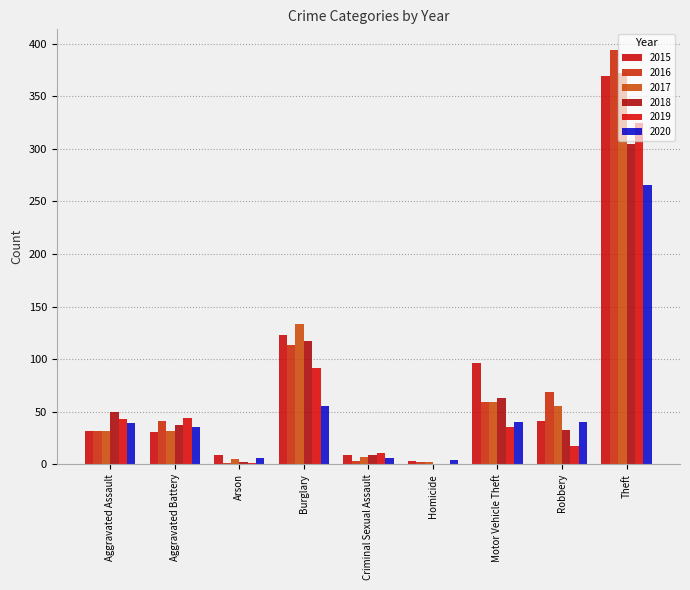

At which label is 2016 closest to 197?

Burglary